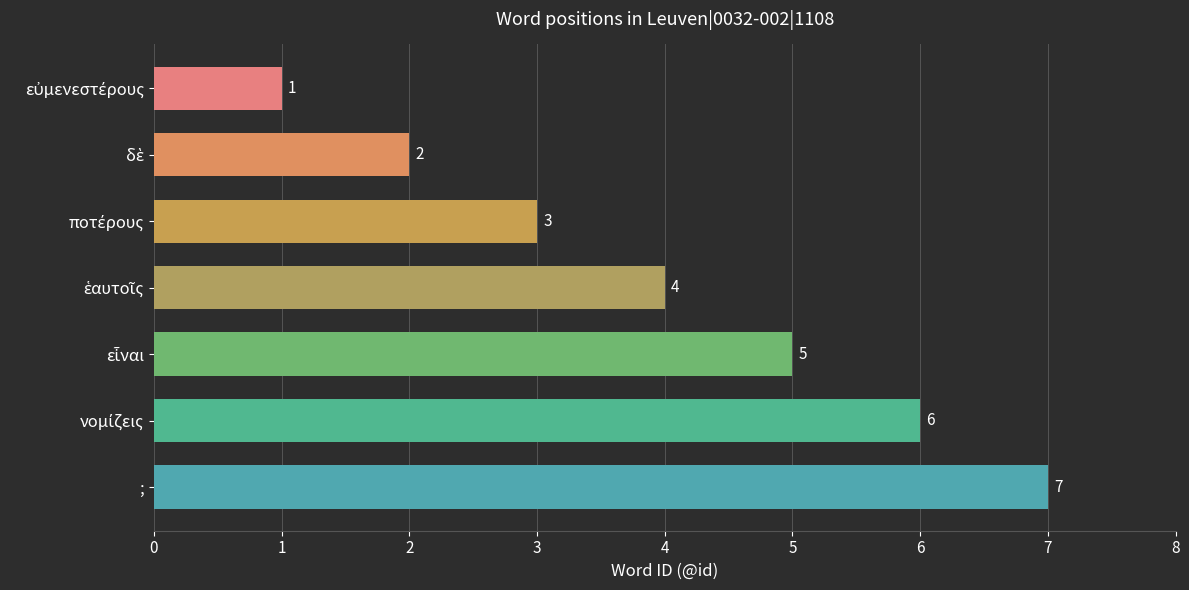

What is the sum of all values?

28